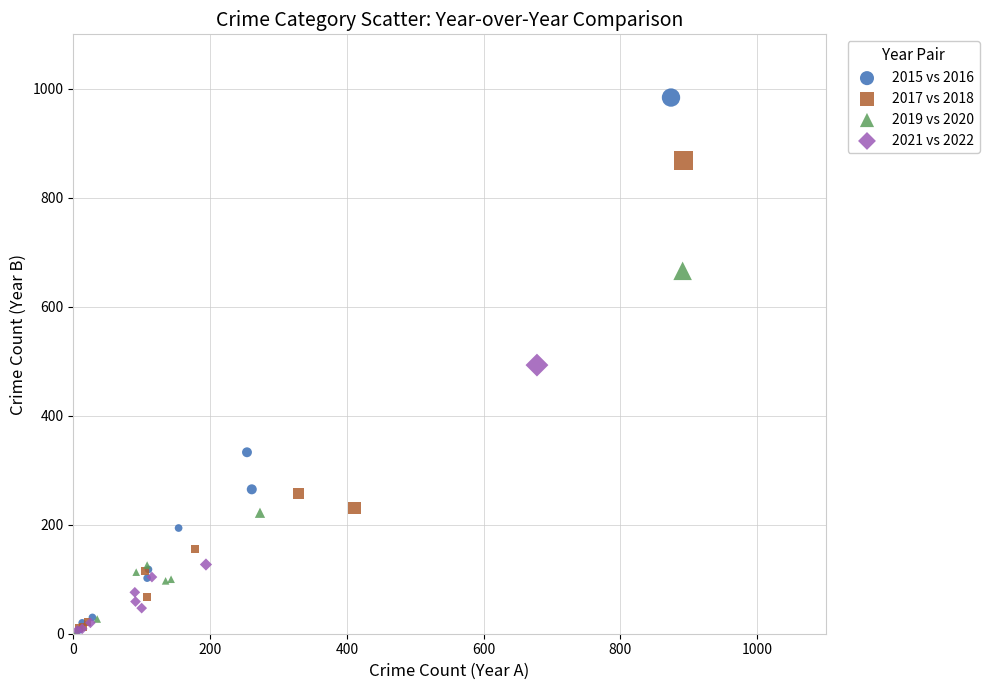

Which series reaches the maximum Y coordinate?

2015 vs 2016